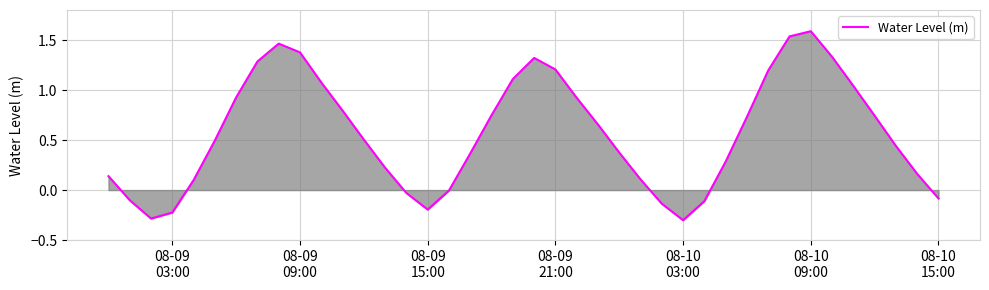

What is the greatest value displayed?

1.6